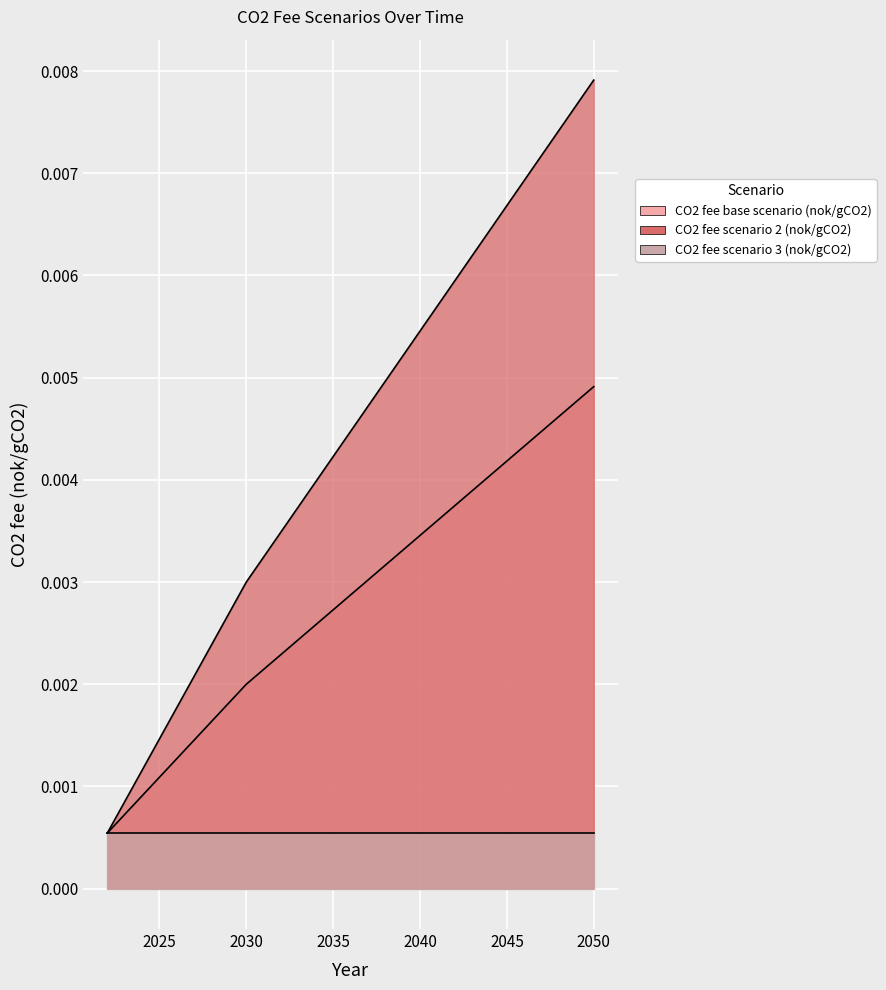

At which label does CO2 fee base scenario (nok/gCO2) reach its minimum?

2022